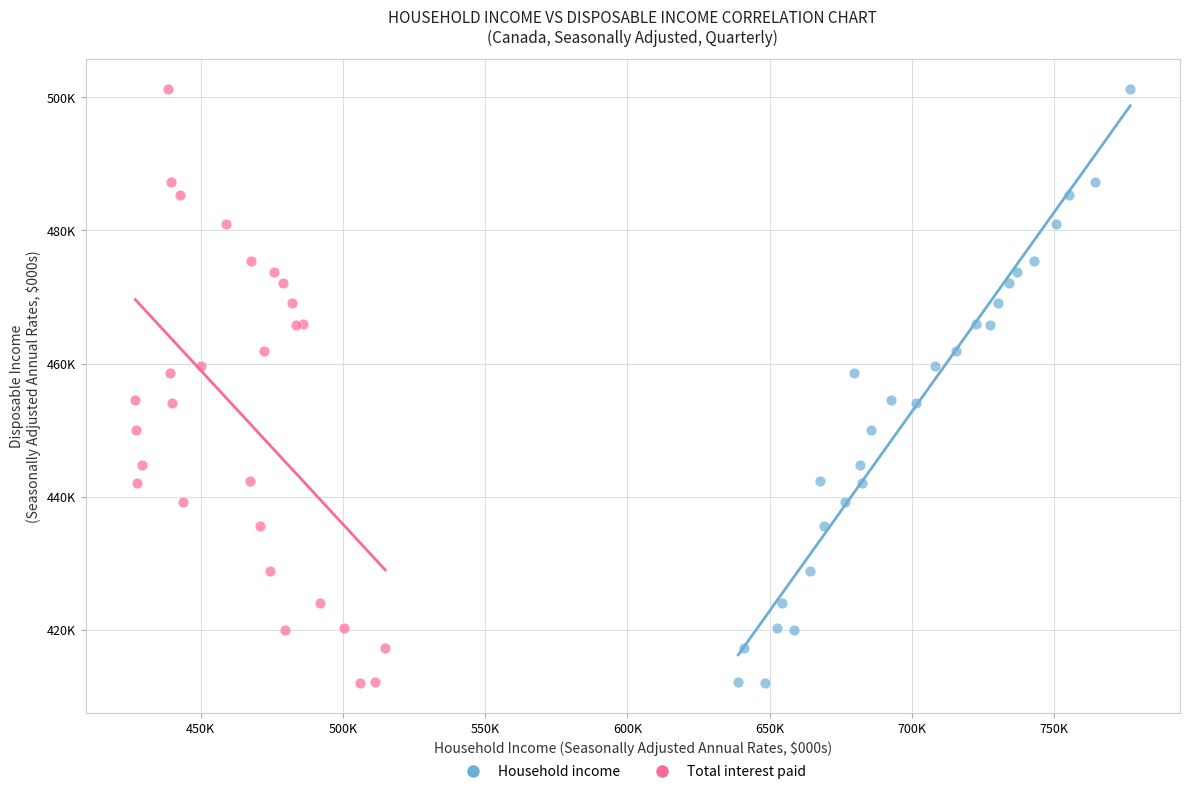

What are all the series names shown in the legend?

Household income, Total interest paid